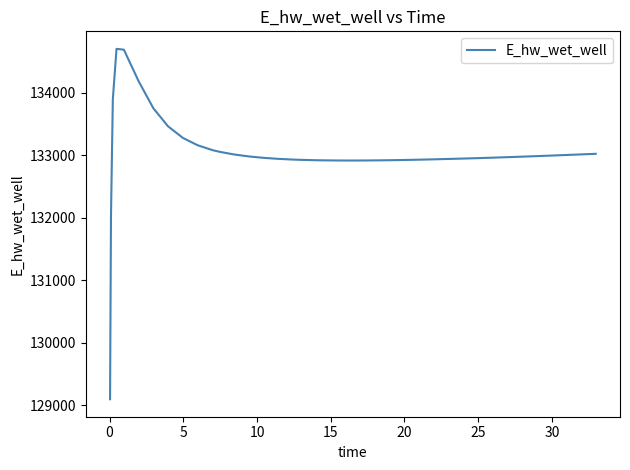

What is the difference between the maximum and minimum values?

5603.4